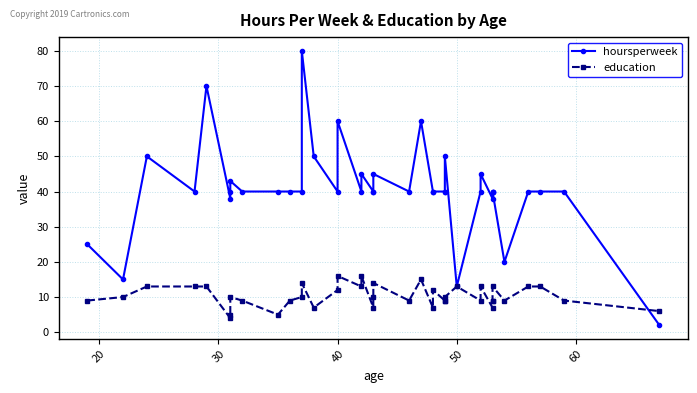

At how many categories does at least one series exceed 4?

40